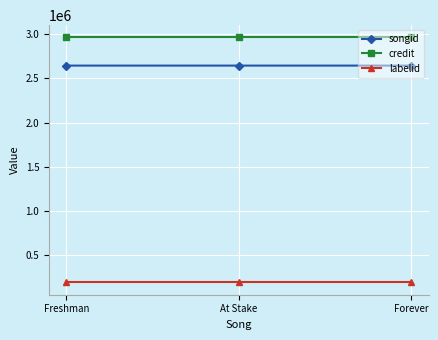

True or false: songid has a value of 2644519 at At Stake.

True